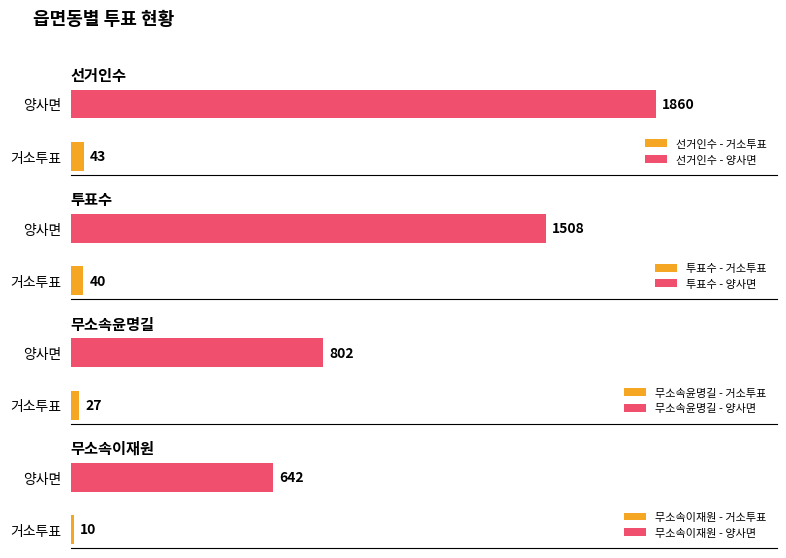

Which series has the widest spread of values?

선거인수